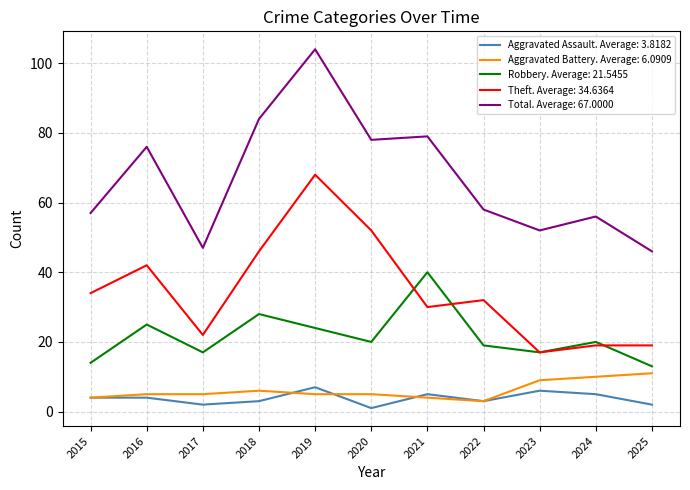

At which category is the sum across all series the highest?

2019